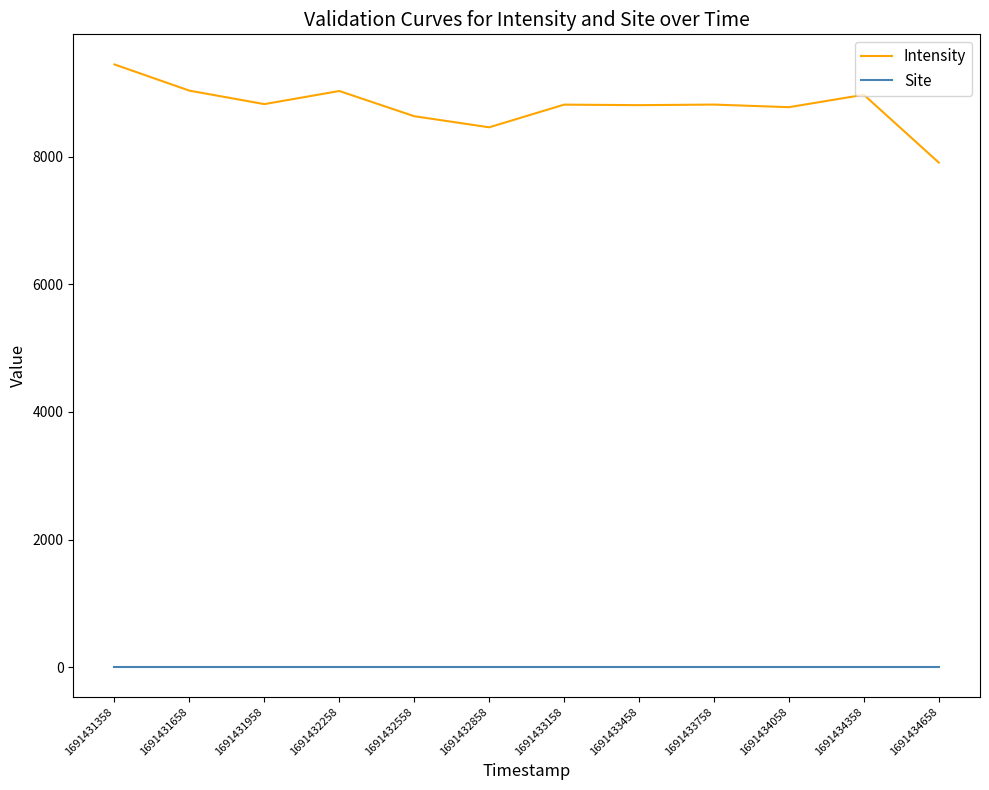

Which series has the largest range (max minus min)?

Intensity